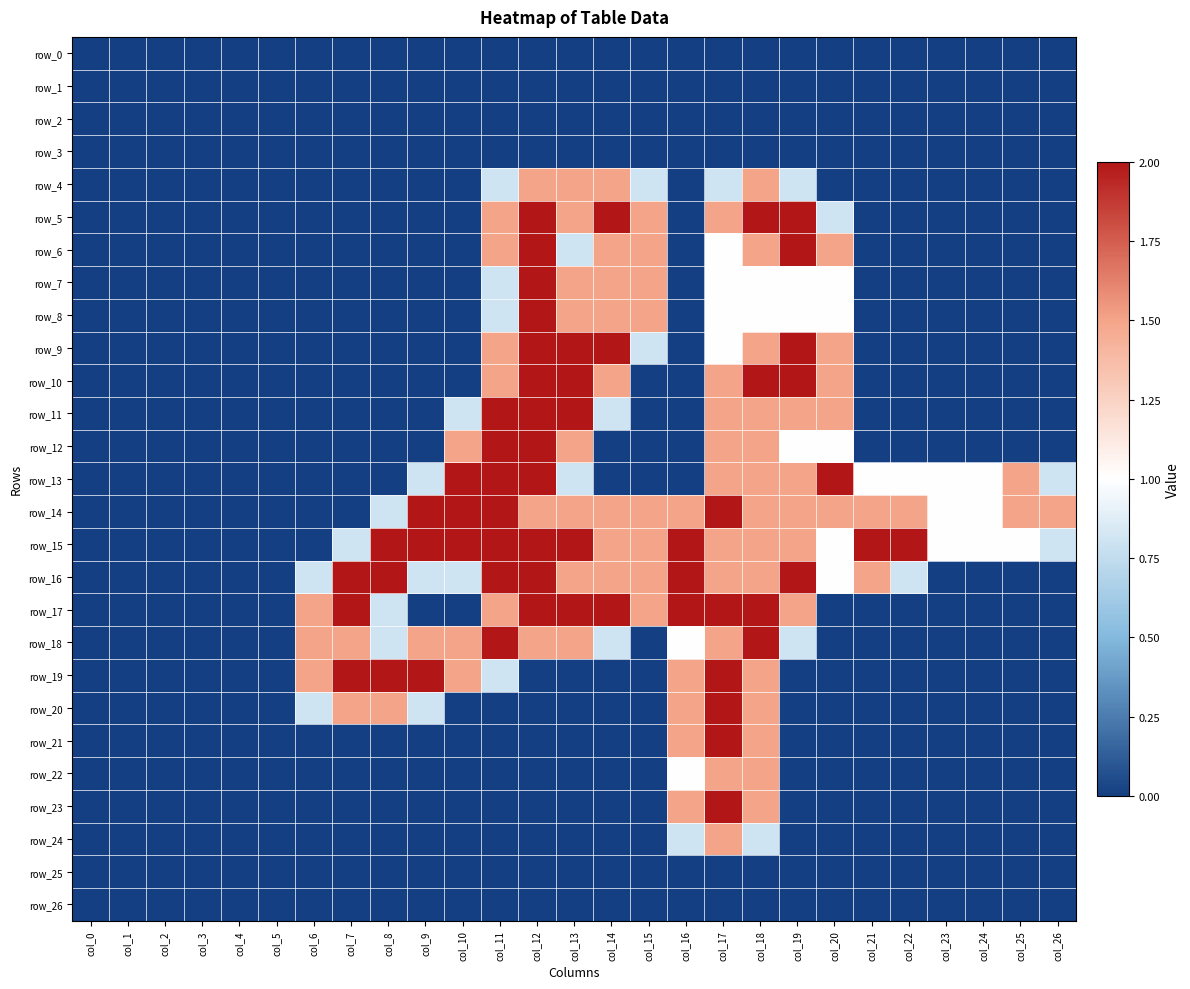

The value of row_11 at col_20 is 1.5. True or false?

True